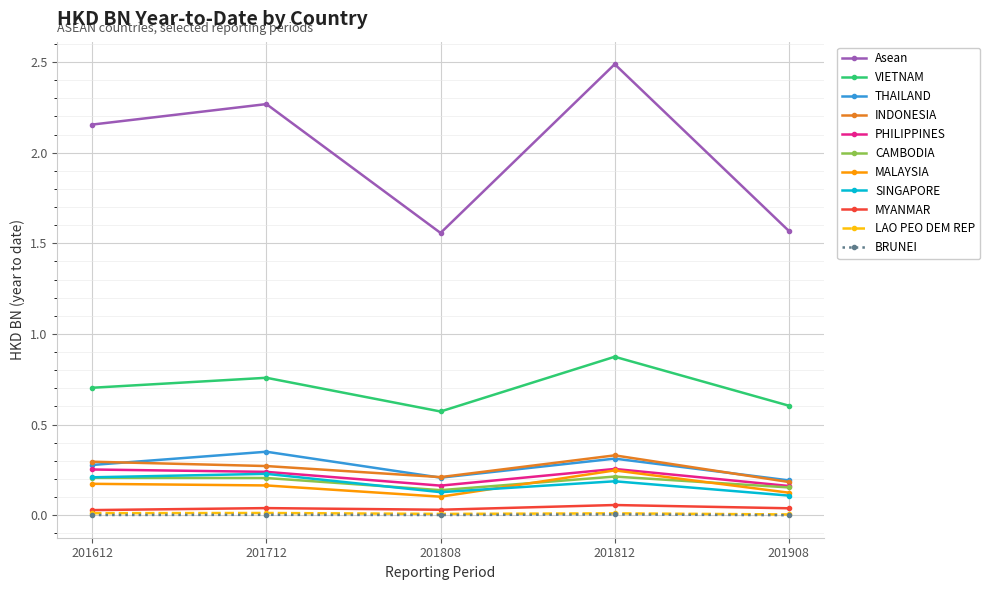

Which category has the highest value across all series?

201812